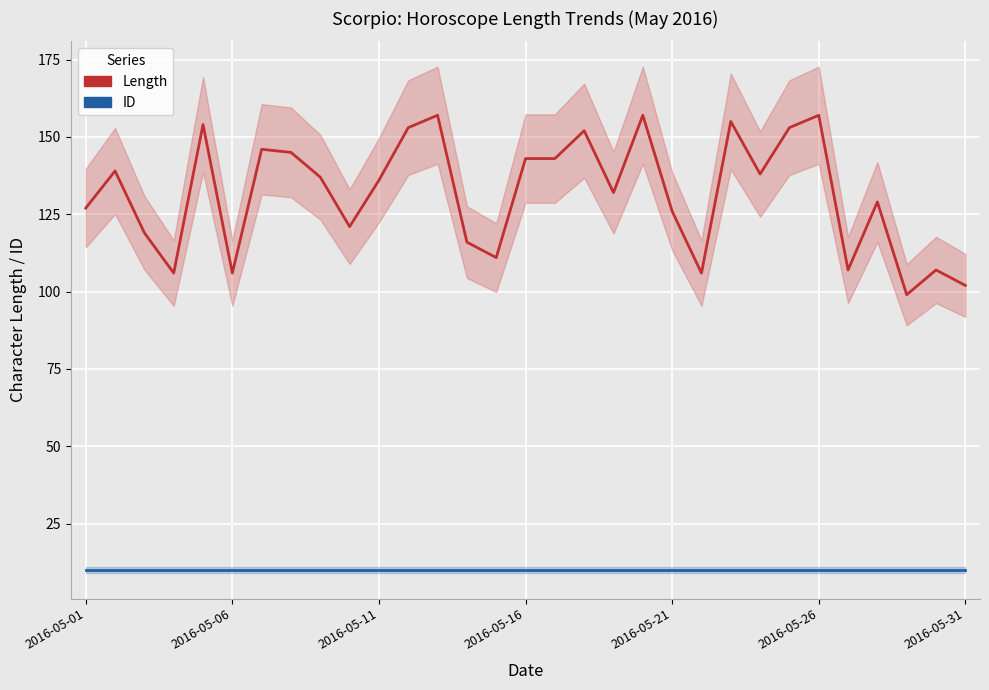

What value does the Length series have at 9?

121